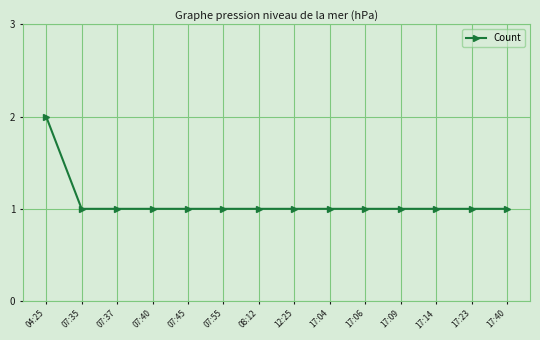

What is the ratio of the value at 04:25 to the value at 07:40?

2.0